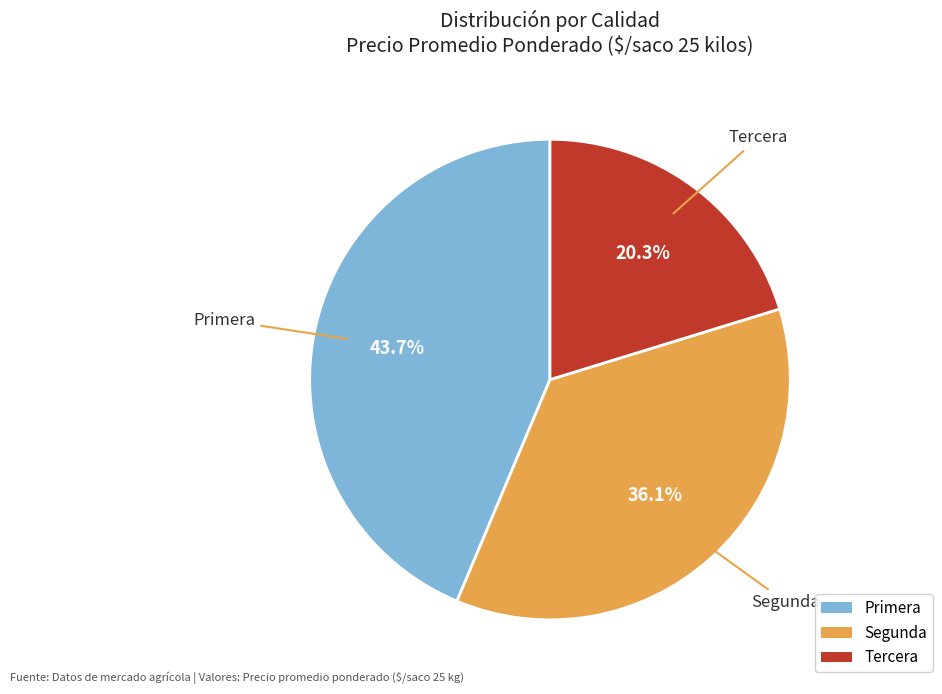

Combined, what portion of the pie is Segunda and Tercera?

56.3%